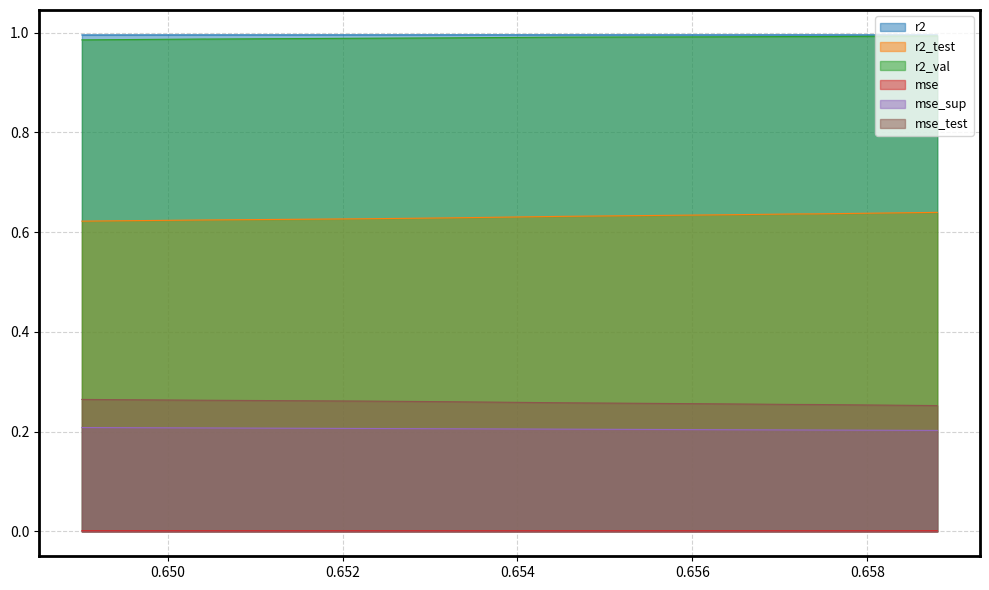

List the series in order of their peak value, lowest first.

mse, mse_sup, mse_test, r2_test, r2_val, r2